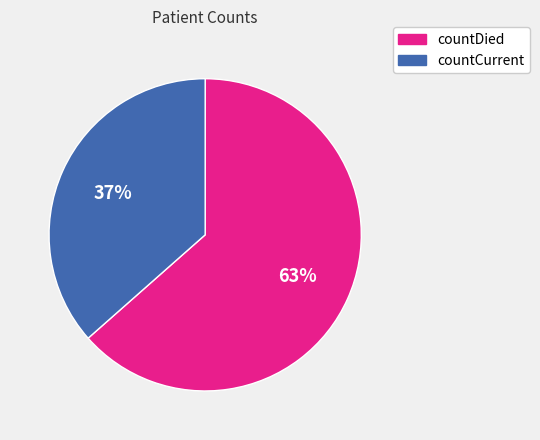

How many slices are in this pie chart?

2